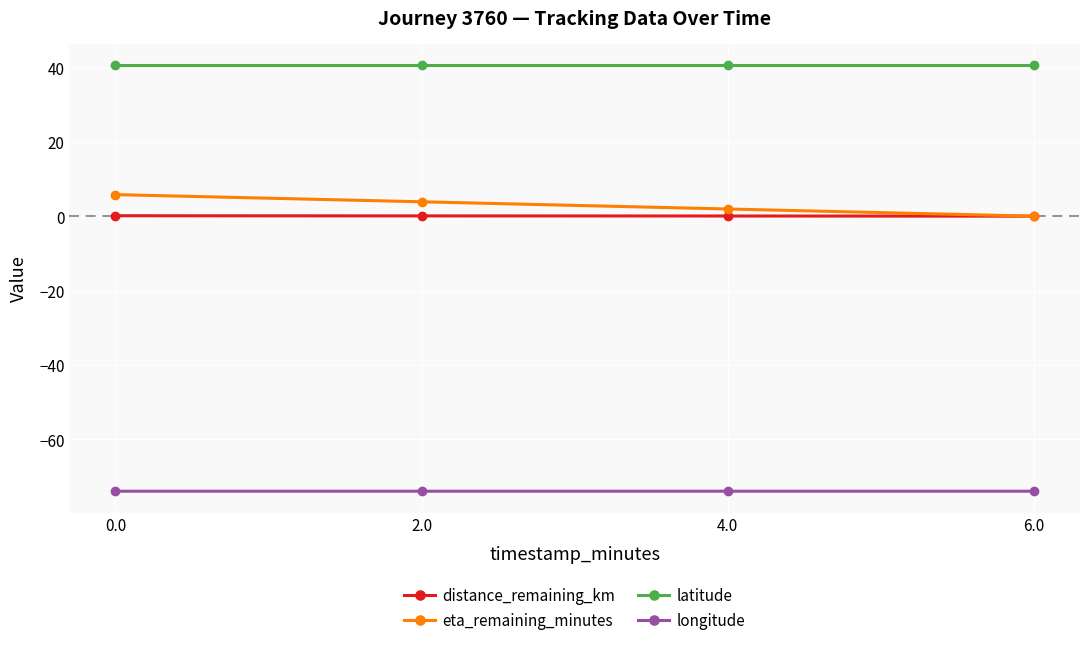

True or false: latitude and eta_remaining_minutes cross at least once.

False